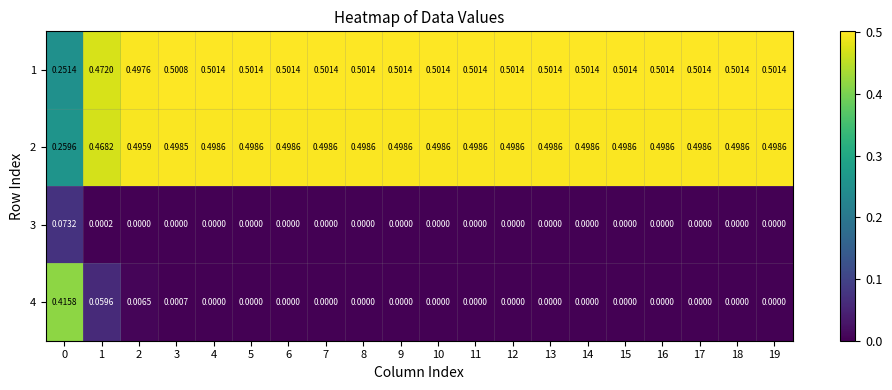

What is the greatest value displayed?

0.5